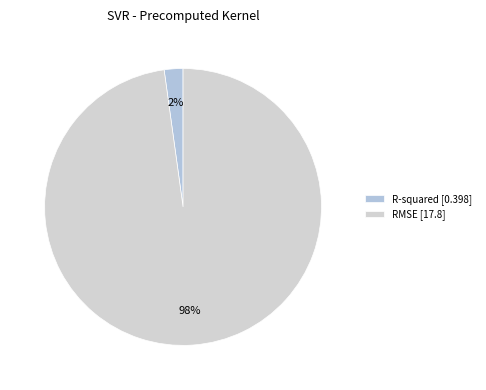

The RMSE slice represents 89% of the pie. True or false?

False